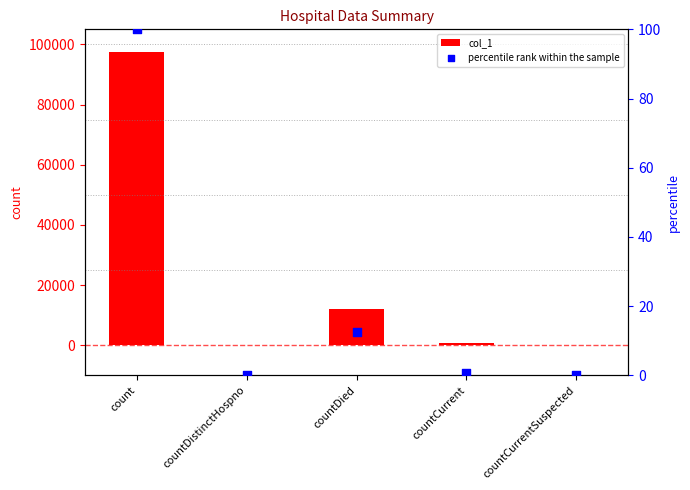

Which series reaches the maximum Y coordinate?

col_1